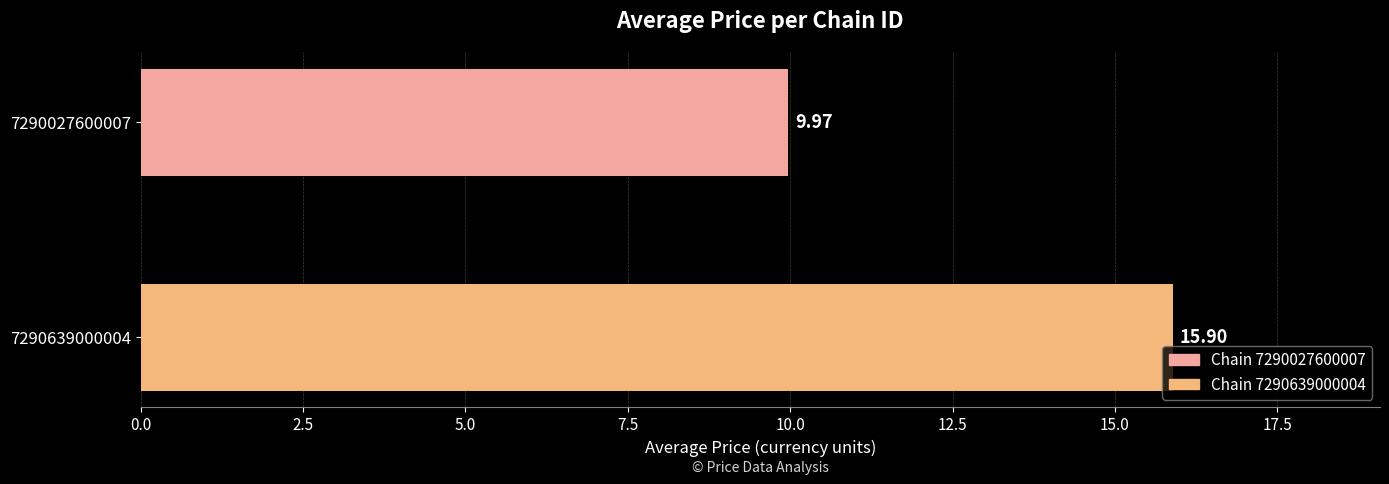

How many categories are shown in the chart?

2